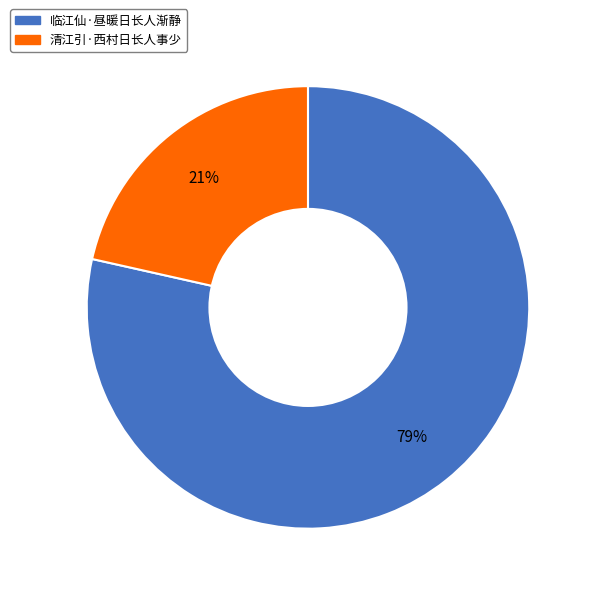

Which slice is the largest?

临江仙·昼暖日长人渐静